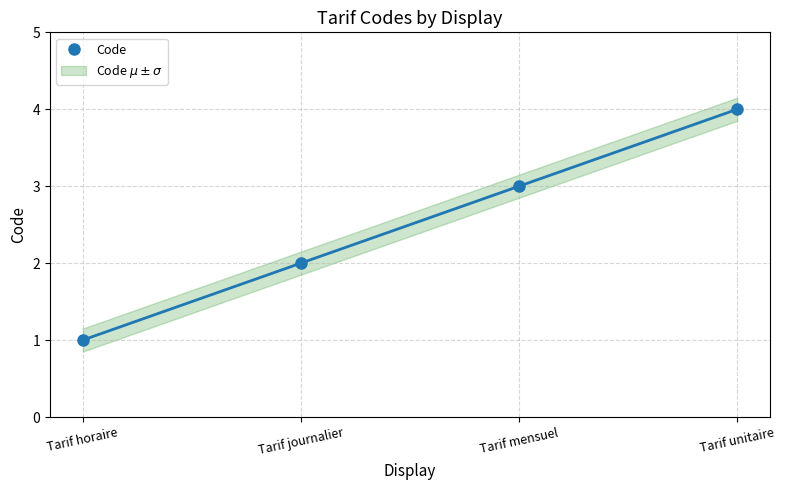

Which has a higher value, Tarif unitaire or Tarif journalier?

Tarif unitaire